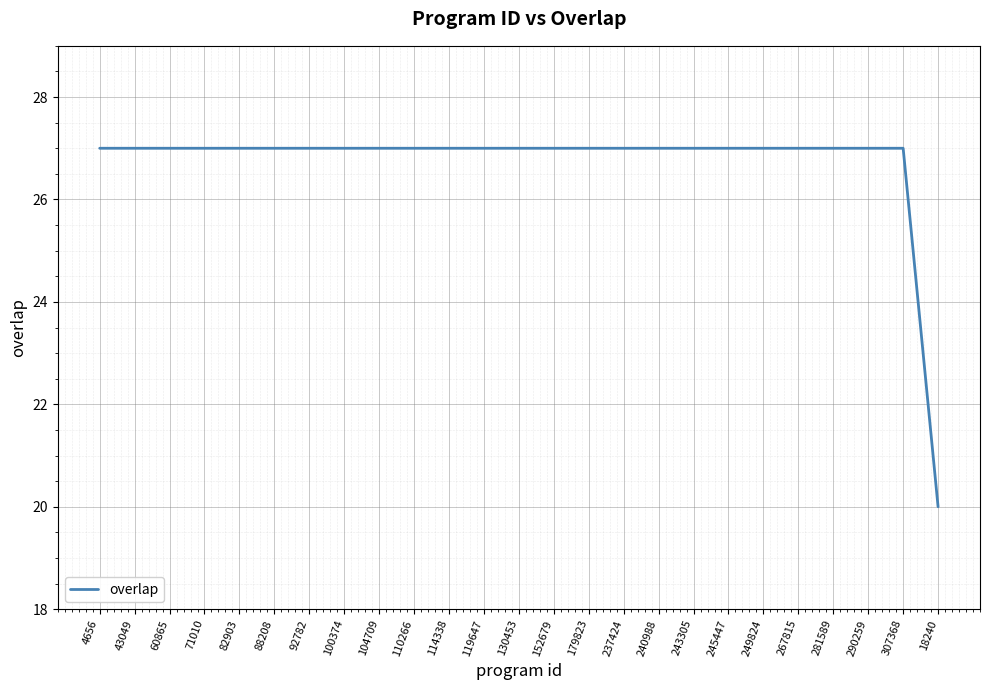

What is the ratio of the value at 281589 to the value at 243305?

1.0